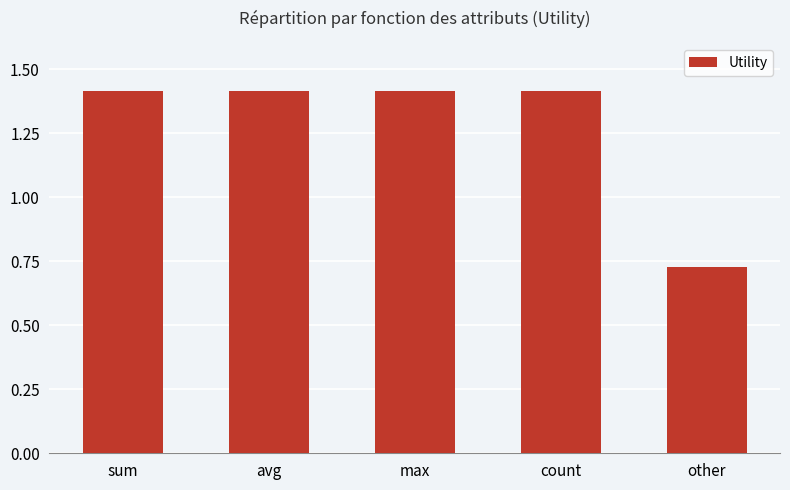

The value at max is 0.7. True or false?

False